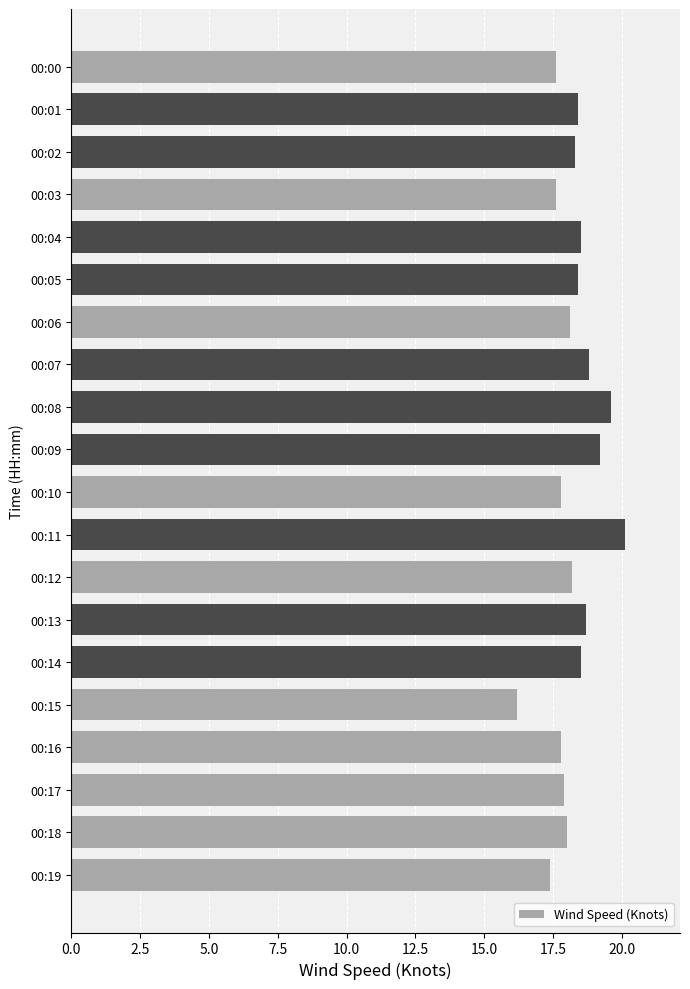

Does the chart contain stacked bars?

No